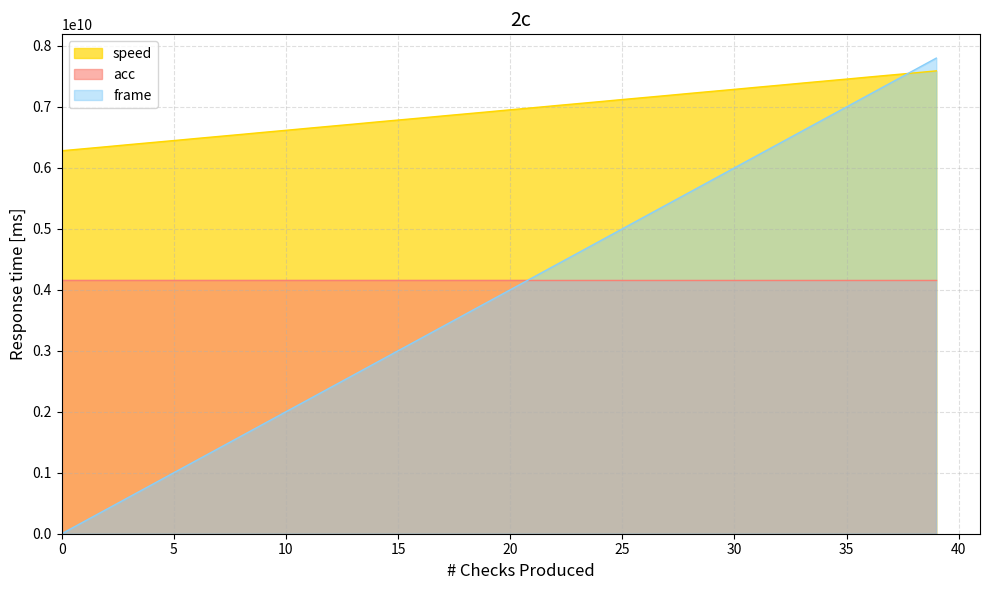

How many lines are shown in the chart?

3